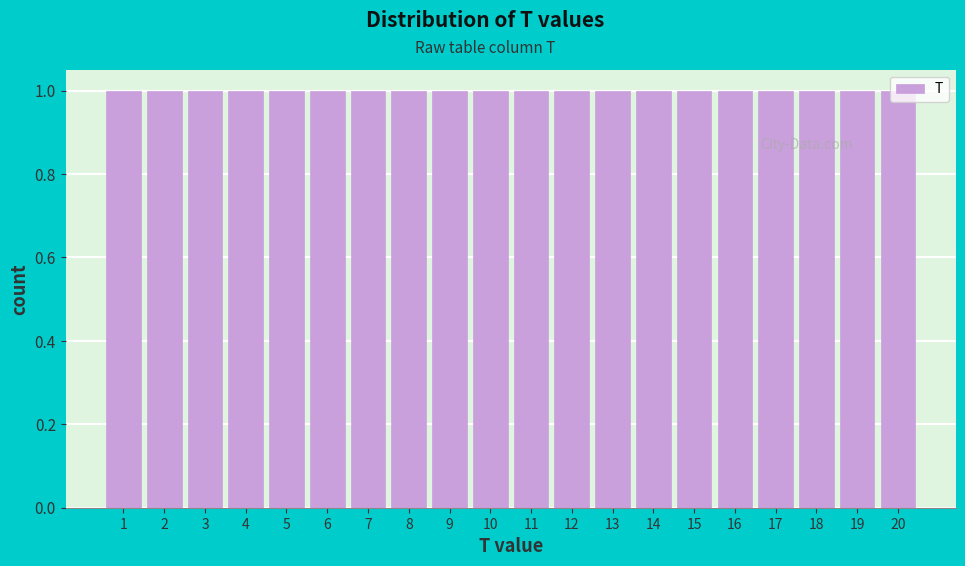

Reading left to right, transcribe this chart: for each bar, give the range it covers on the x-axis and its height. The values are not printed on the chart, so give them approximately, as read against the axis.

0.5 to 1.5: 1
1.5 to 2.5: 1
2.5 to 3.5: 1
3.5 to 4.5: 1
4.5 to 5.5: 1
5.5 to 6.5: 1
6.5 to 7.5: 1
7.5 to 8.5: 1
8.5 to 9.5: 1
9.5 to 10.5: 1
10.5 to 11.5: 1
11.5 to 12.5: 1
12.5 to 13.5: 1
13.5 to 14.5: 1
14.5 to 15.5: 1
15.5 to 16.5: 1
16.5 to 17.5: 1
17.5 to 18.5: 1
18.5 to 19.5: 1
19.5 to 20.5: 1